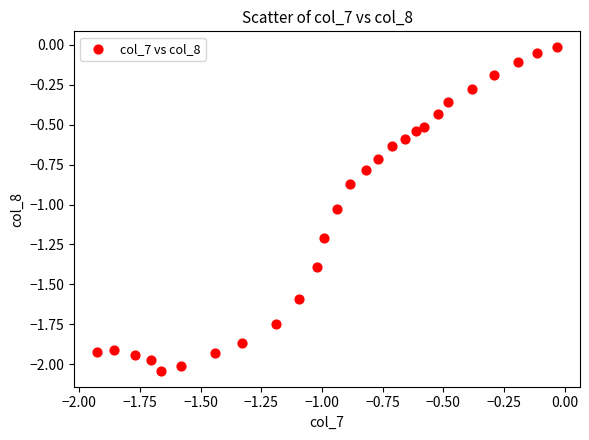

What is the range of Y values (max minus min)?

2.0